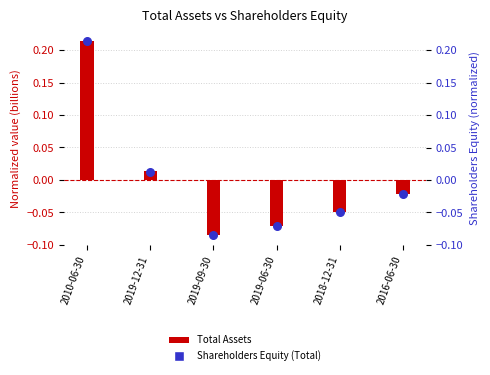

What are all the series names shown in the legend?

Total Assets, Shareholders Equity (Total)